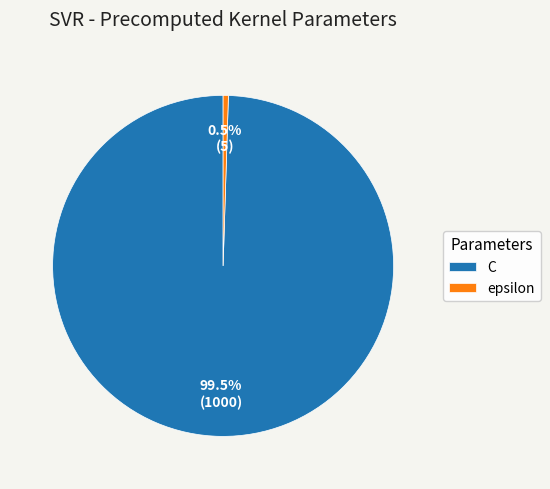

Which slice is the largest?

C